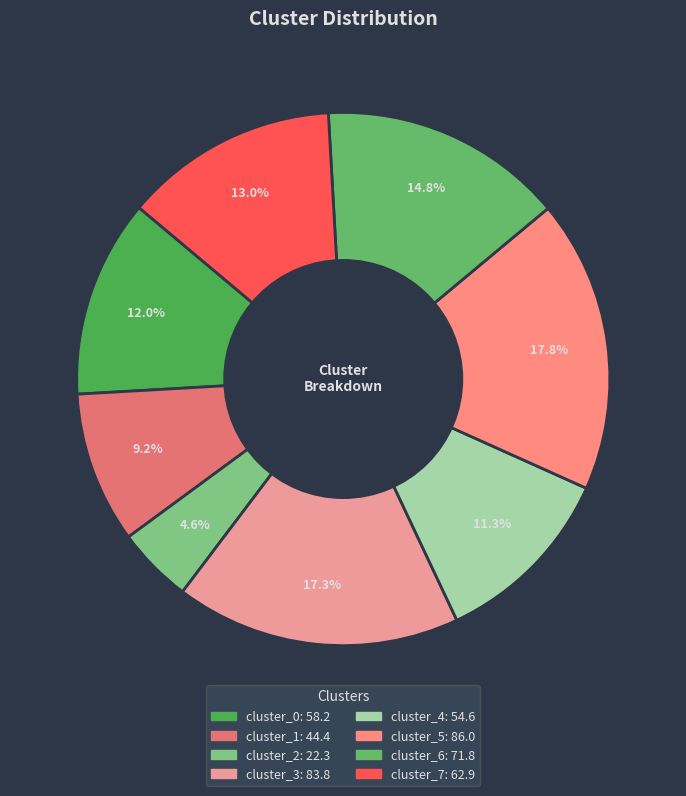

To the nearest percent, what is the difference between the cluster_0 and cluster_7 slice percentages?

1%